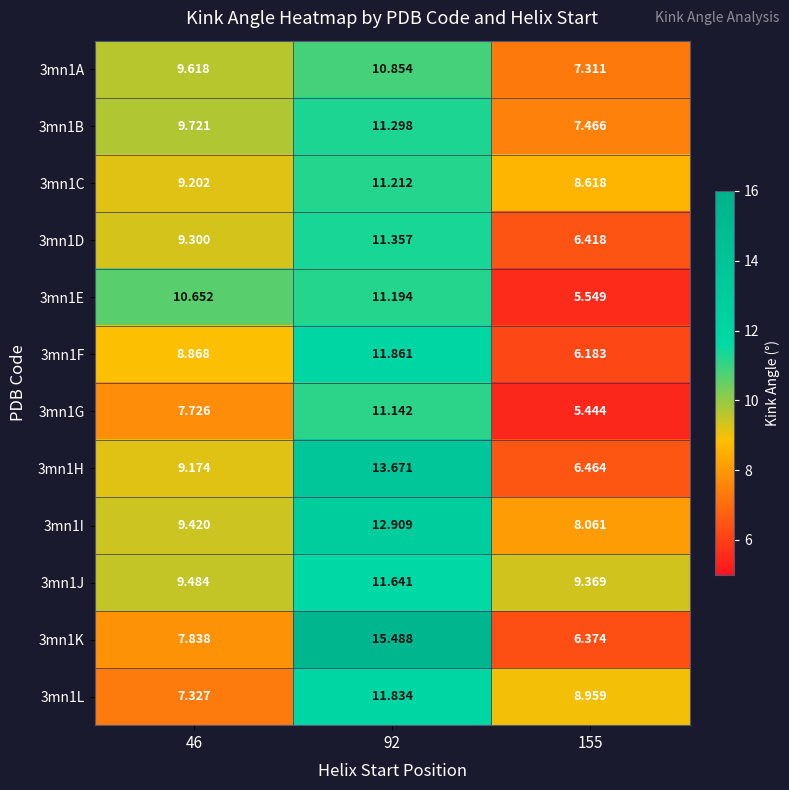

Is the value of 3mn1G at 155 greater than the value of 3mn1J at 92?

No